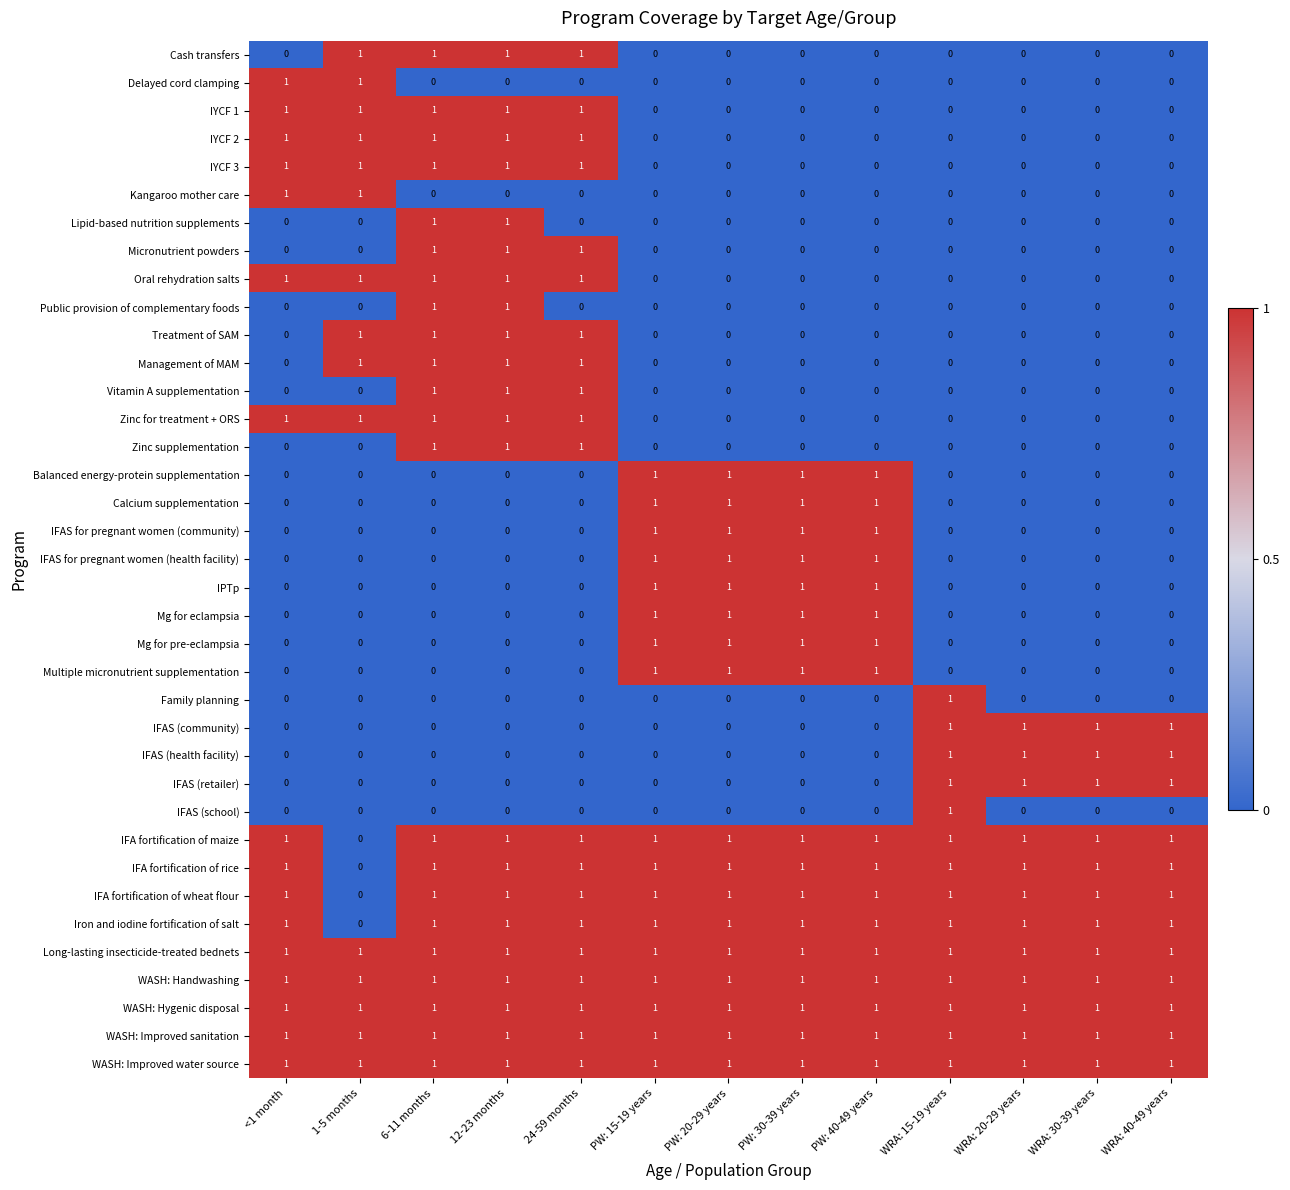

What is the total value across all series at WRA: 40-49 years?

12